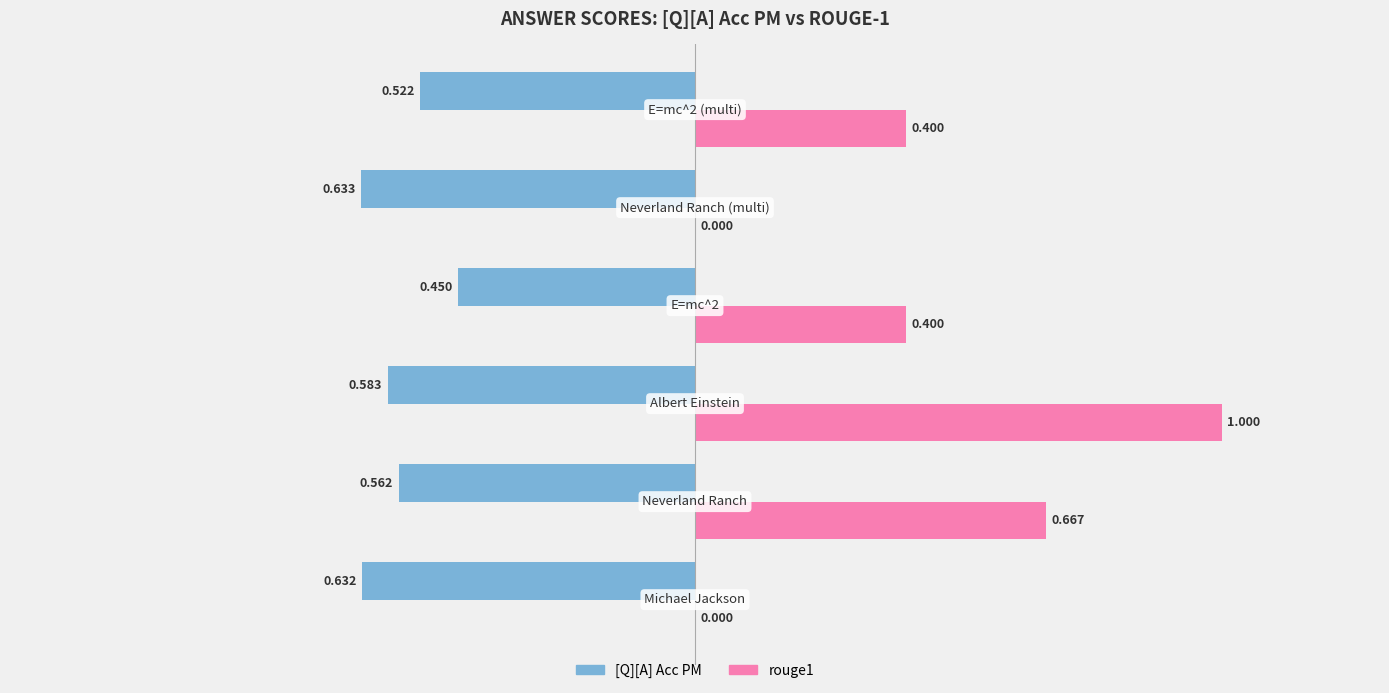

What is the sum of the [Q][A] Acc PM values at Albert Einstein and Michael Jackson?

1.2